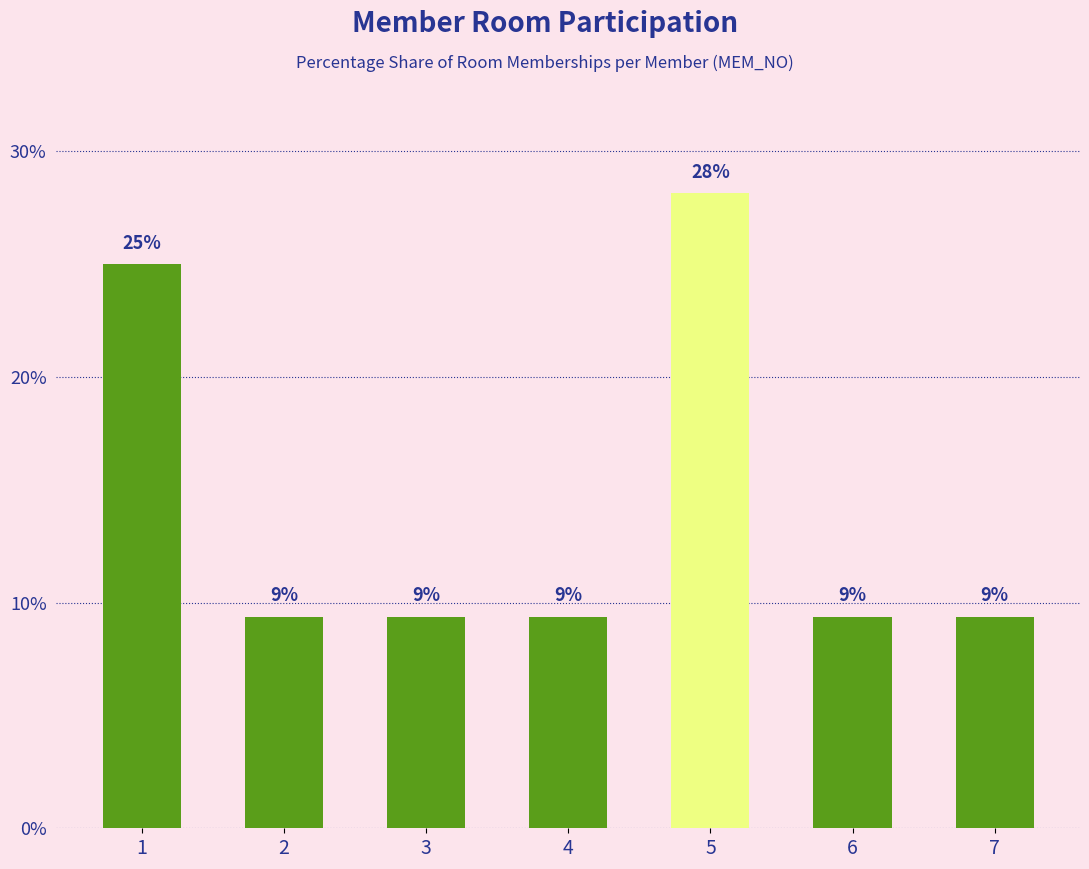

How many bars are there in total?

7